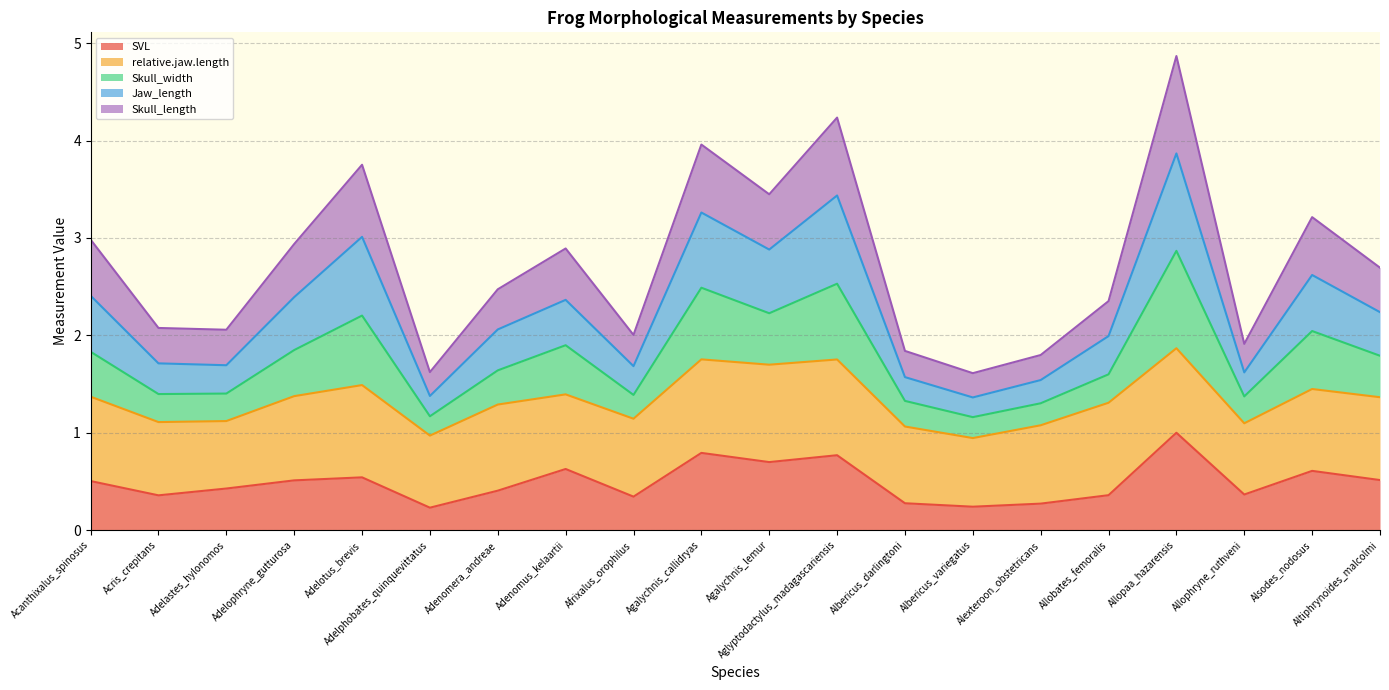

How many interior local peaks does the SVL series have?

6